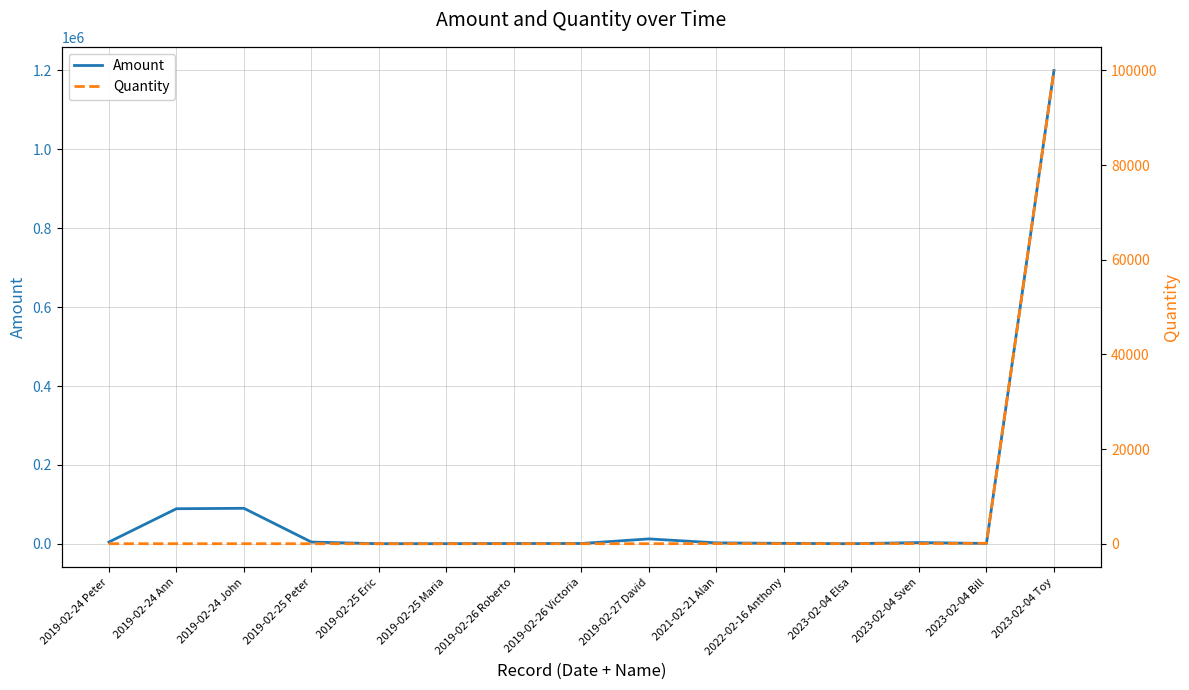

Reading right to left, what are all the values shown in this chart?

Amount: 2023-02-04 Toy=1200000	2023-02-04 Bill=1000	2023-02-04 Sven=3219	2023-02-04 Elsa=328	2022-02-16 Anthony=1251	2021-02-21 Alan=2461	2019-02-27 David=12521	2019-02-26 Victoria=912	2019-02-26 Roberto=812	2019-02-25 Maria=457	2019-02-25 Eric=341	2019-02-25 Peter=4512	2019-02-24 John=90123	2019-02-24 Ann=89012	2019-02-24 Peter=4551
Quantity: 2023-02-04 Toy=100000	2023-02-04 Bill=100	2023-02-04 Sven=23	2023-02-04 Elsa=19	2022-02-16 Anthony=21	2021-02-21 Alan=20	2019-02-27 David=5	2019-02-26 Victoria=2	2019-02-26 Roberto=1	2019-02-25 Maria=2	2019-02-25 Eric=1	2019-02-25 Peter=1	2019-02-24 John=5	2019-02-24 Ann=2	2019-02-24 Peter=3